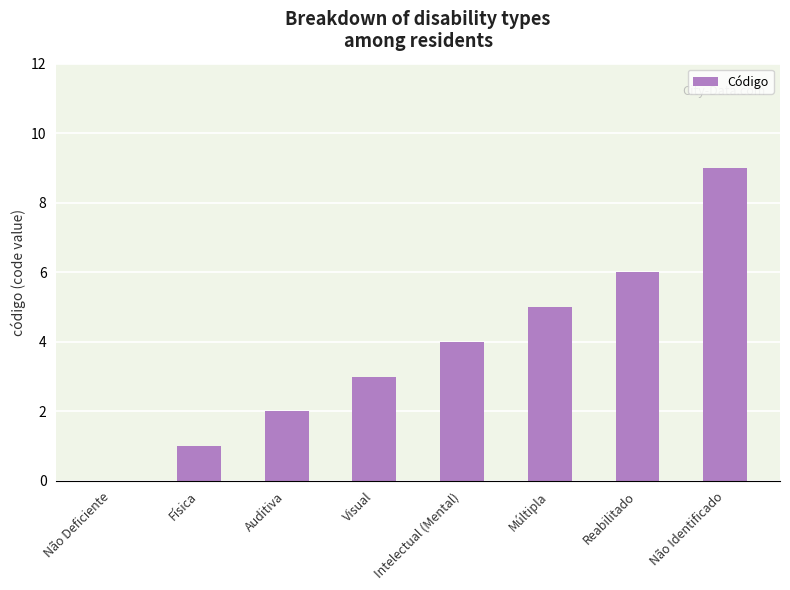

What is the maximum value shown in the chart?

9